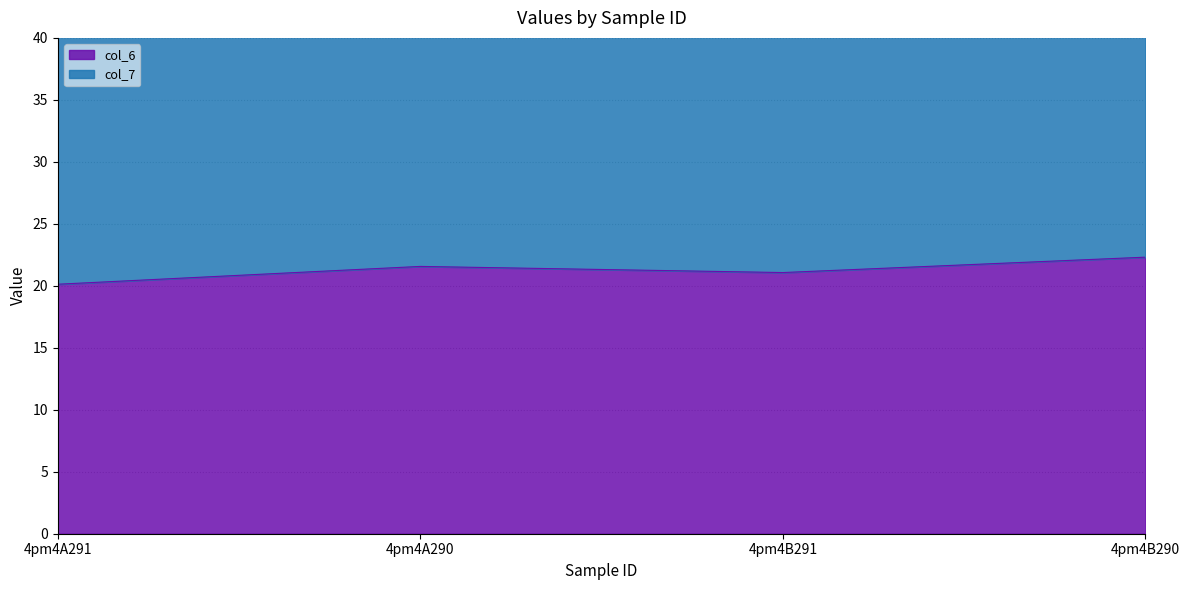

What are all the series names shown in the legend?

col_6, col_7